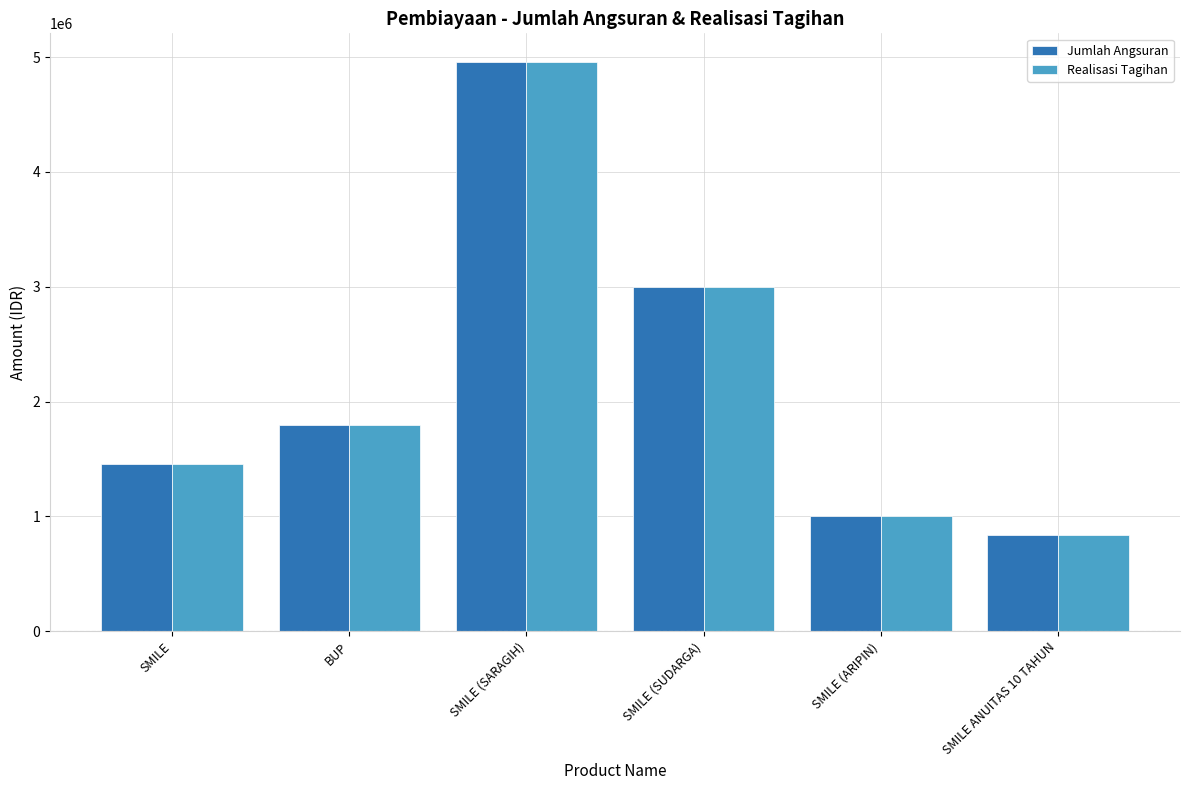

At which category is the sum across all series the highest?

SMILE (SARAGIH)